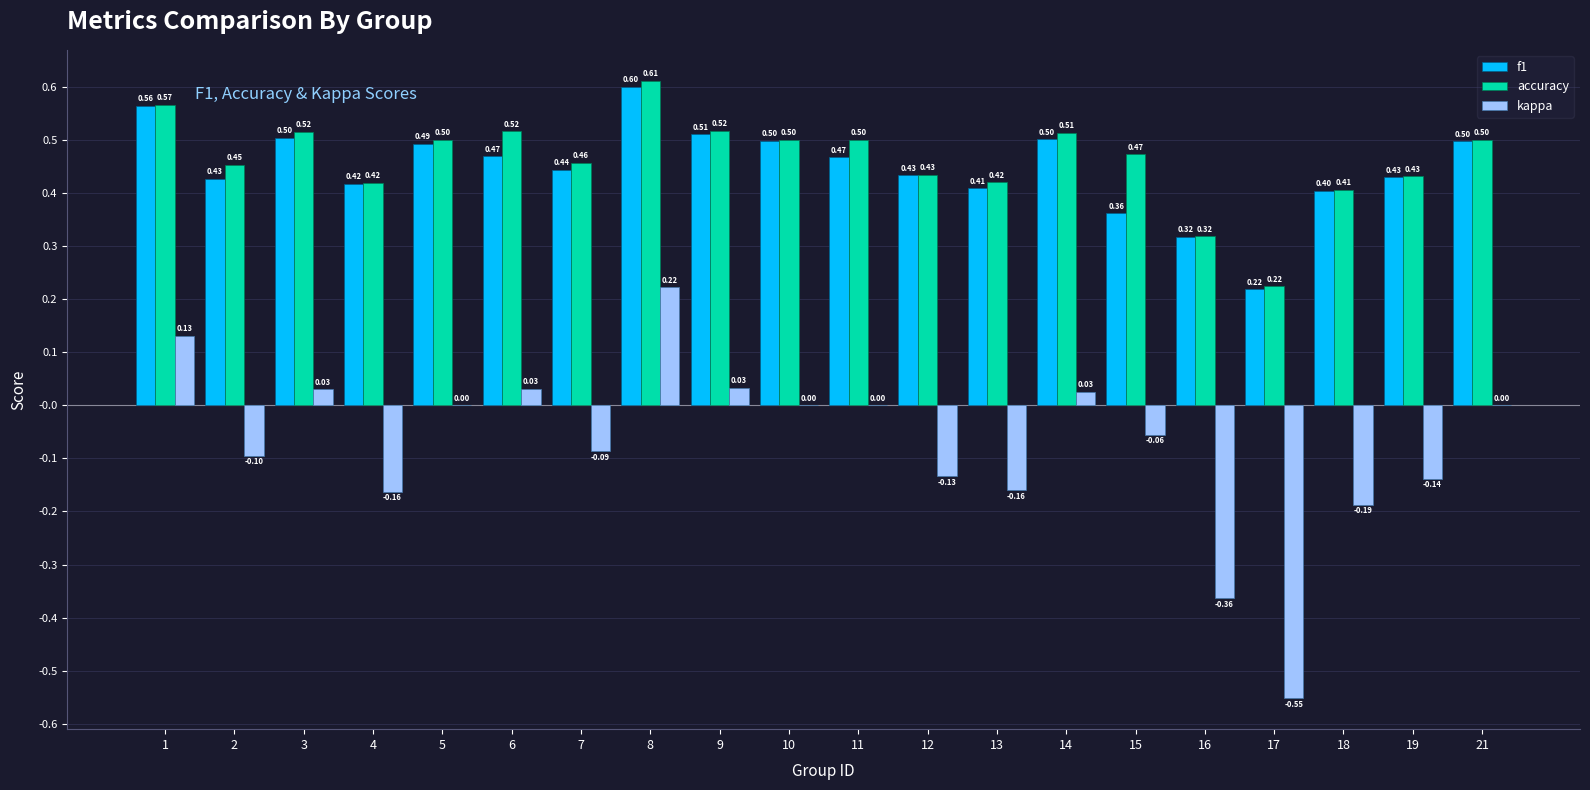

Is the value of f1 at 15 greater than the value of accuracy at 17?

Yes